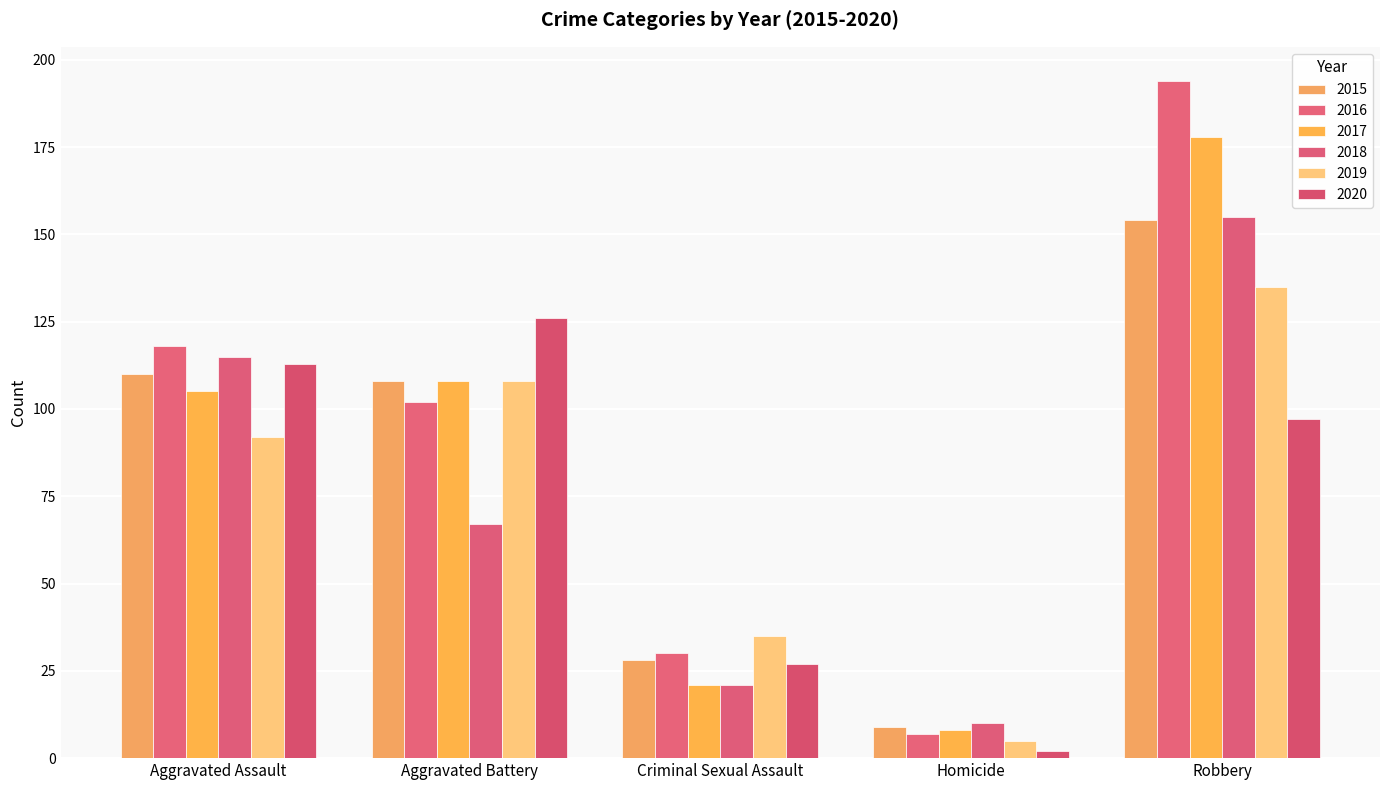

What are all the series names shown in the legend?

2015, 2016, 2017, 2018, 2019, 2020